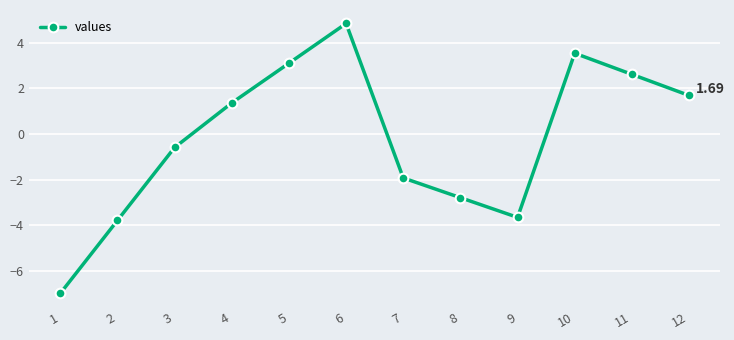

True or false: the data shows 1.3 at 11.

False